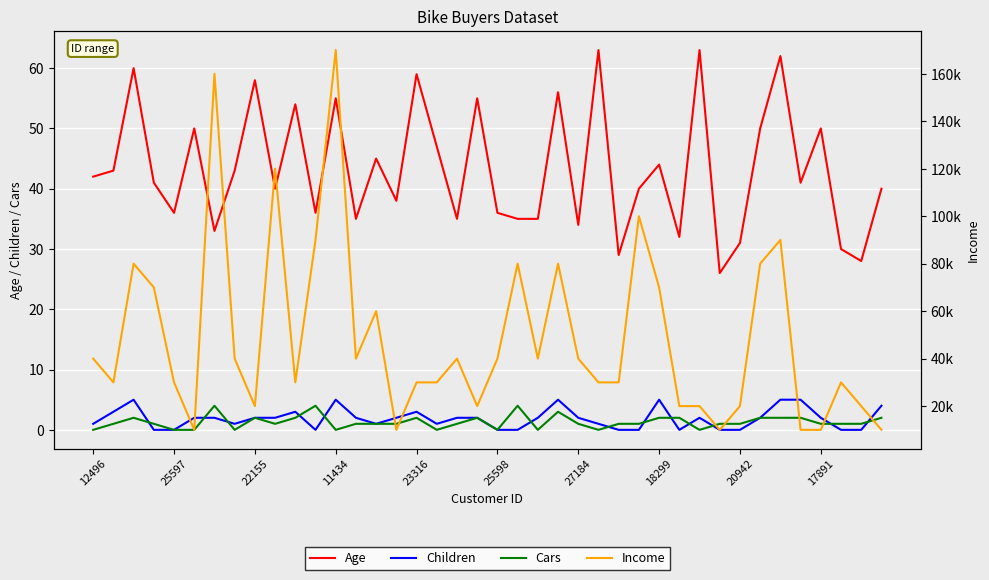

True or false: Children and Income cross at least once.

False